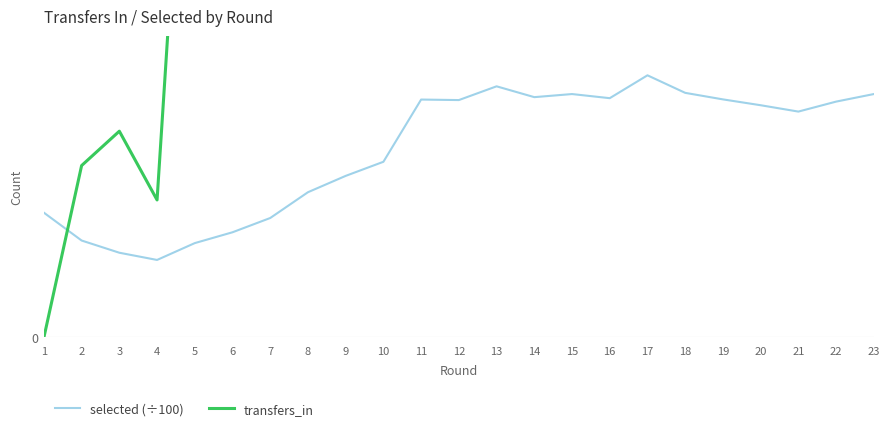

What is the difference between the selected (÷100) values at 7 and 14?

7.0